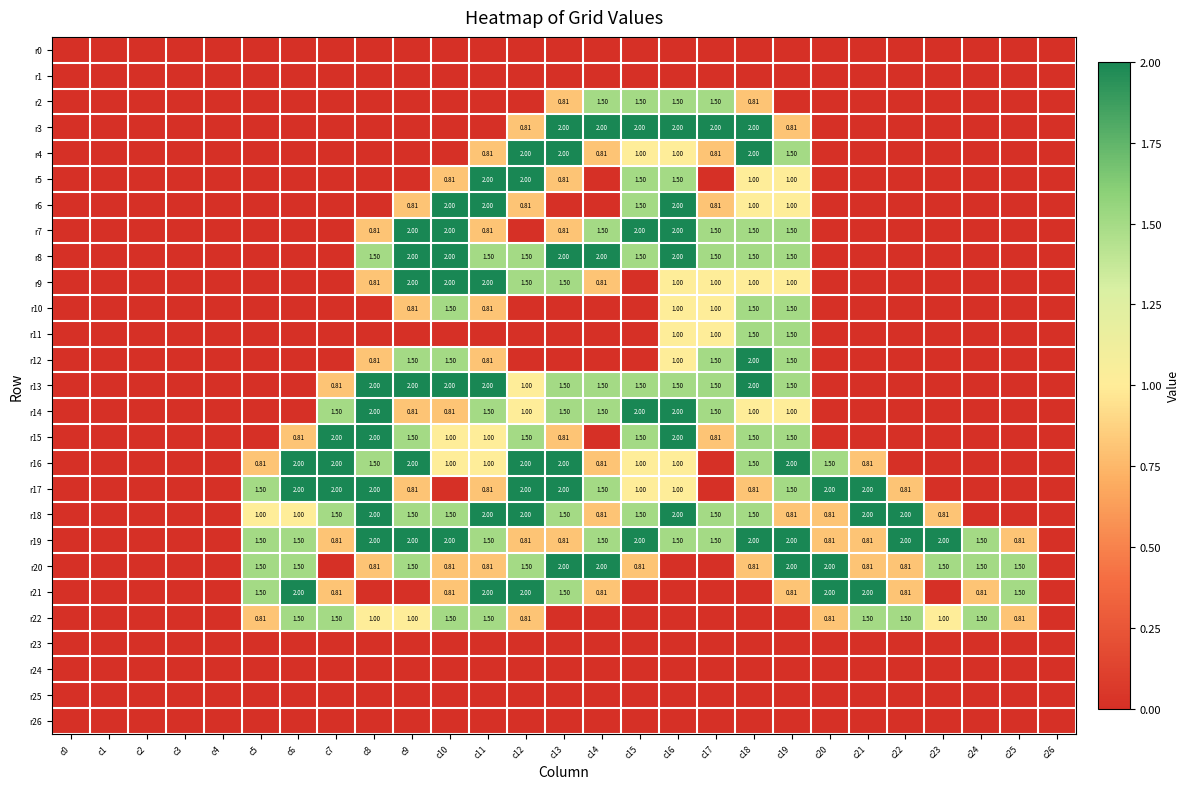

Between c15 and c4, which is larger?

c15